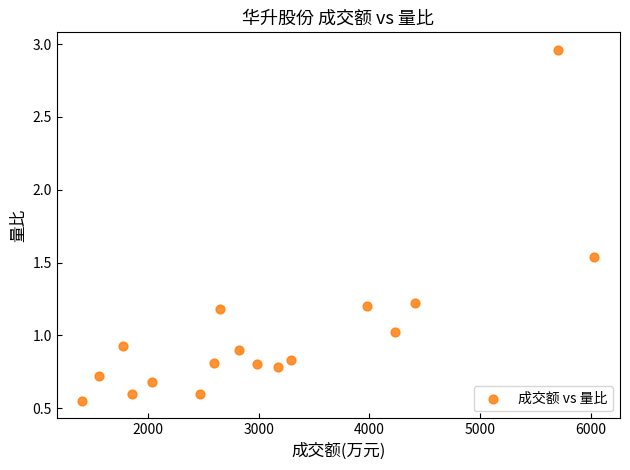

What is the range of X values (max minus min)?

4621.0